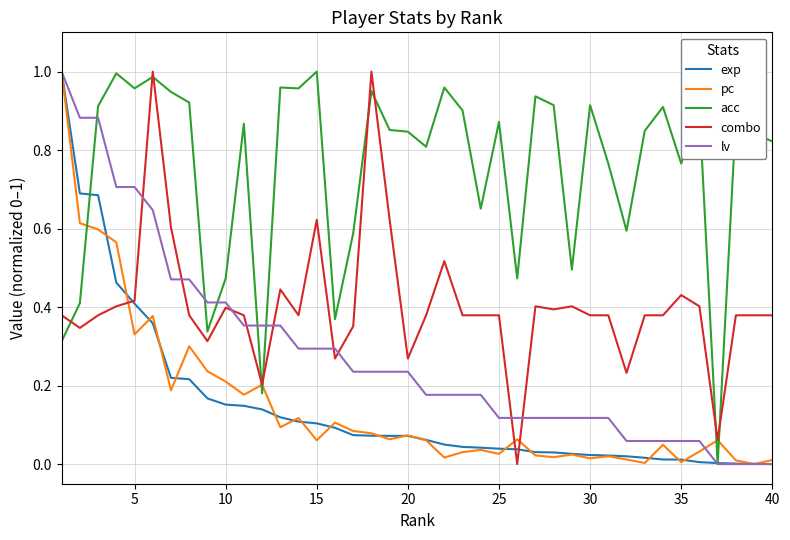

Is this an area chart (filled region under the line)?

No